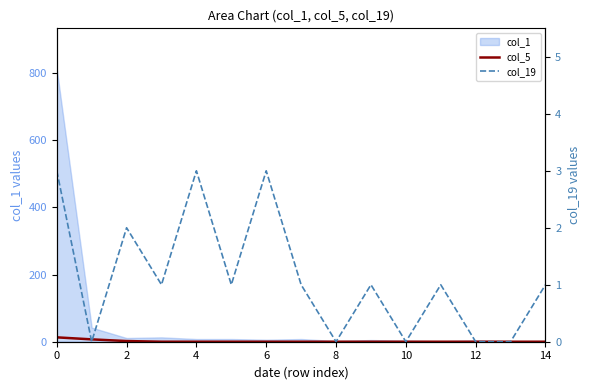

How many lines are shown in the chart?

2